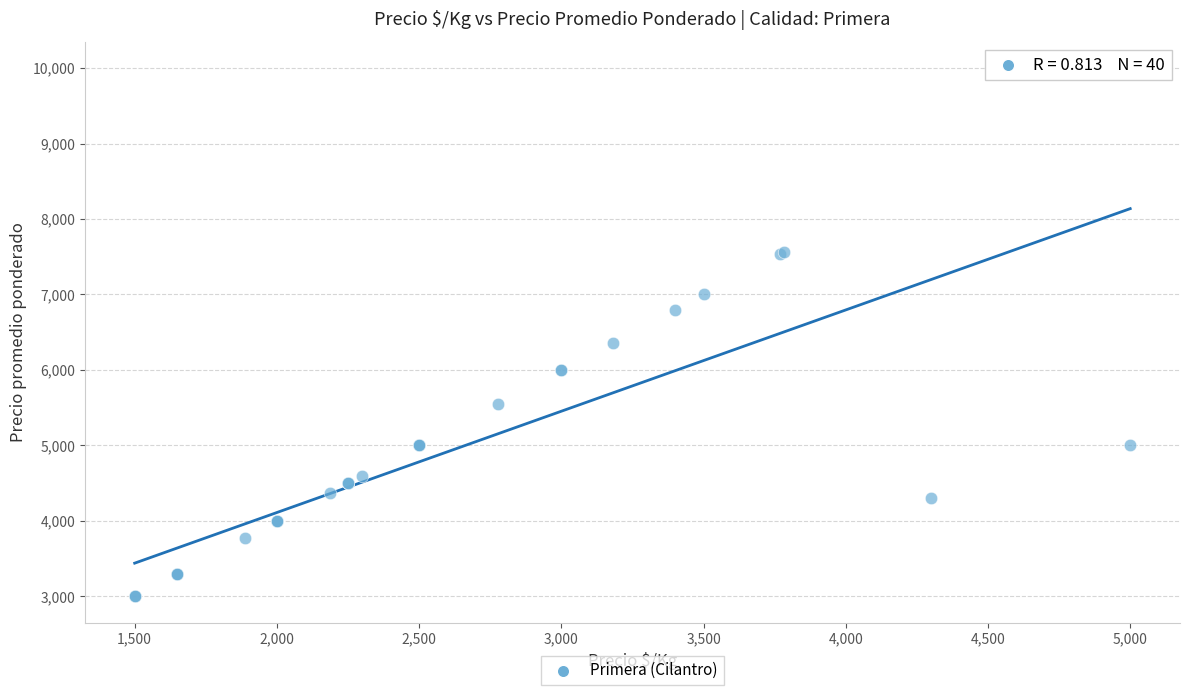

What Y value in the scatter plot is closest to 6500?

6364